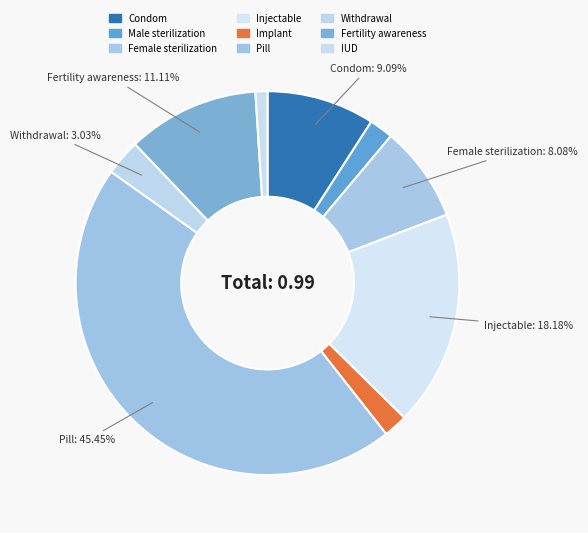

How many segments does this pie chart have?

9